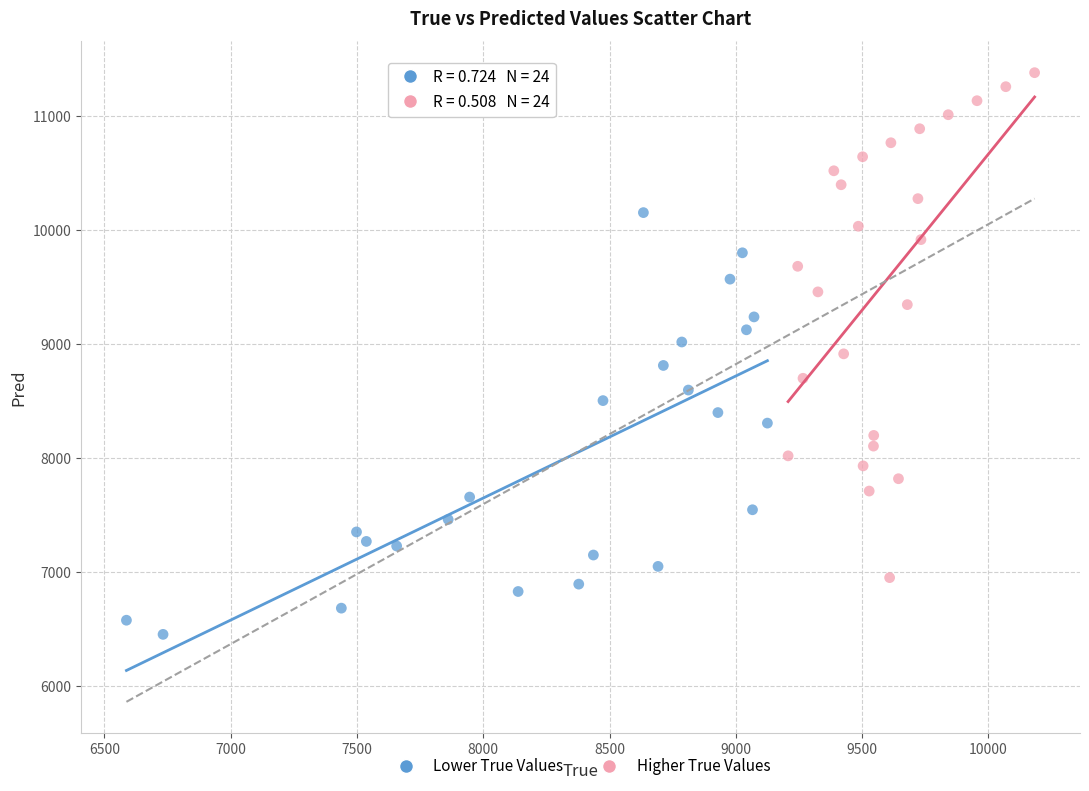

Which series has the widest spread of Y values?

Higher True Values